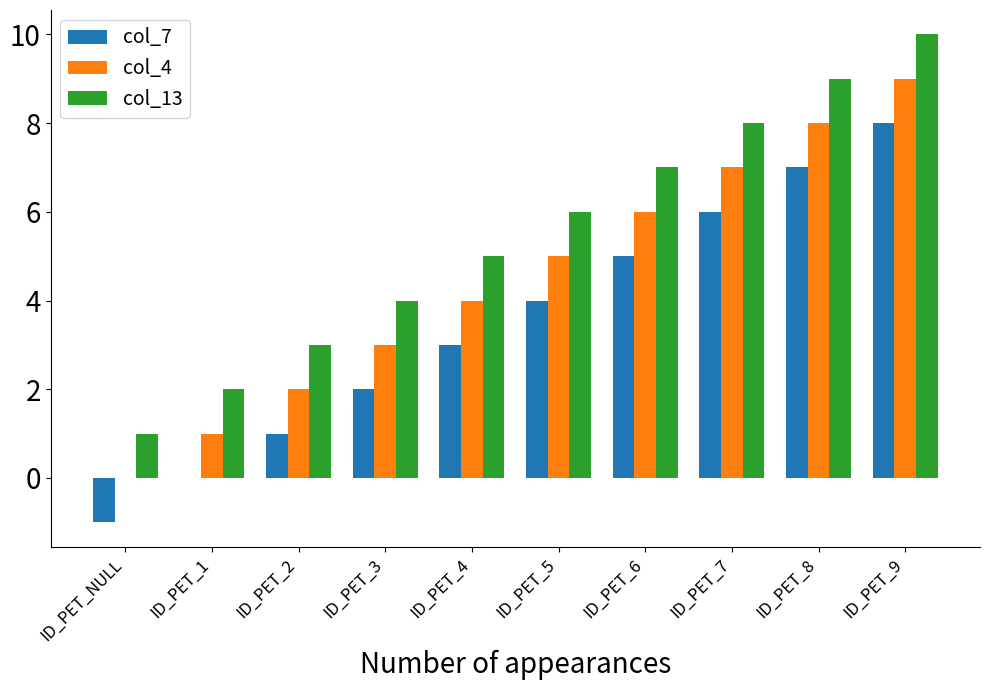

What is the spread (max minus min) of values at ID_PET_8?

2